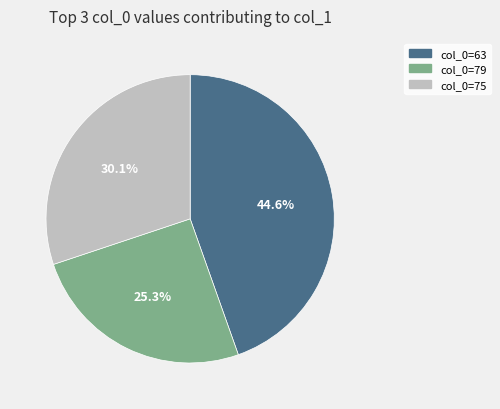

Approximately how many times larger is the value at col_0=79 compared to col_0=63?

0.6